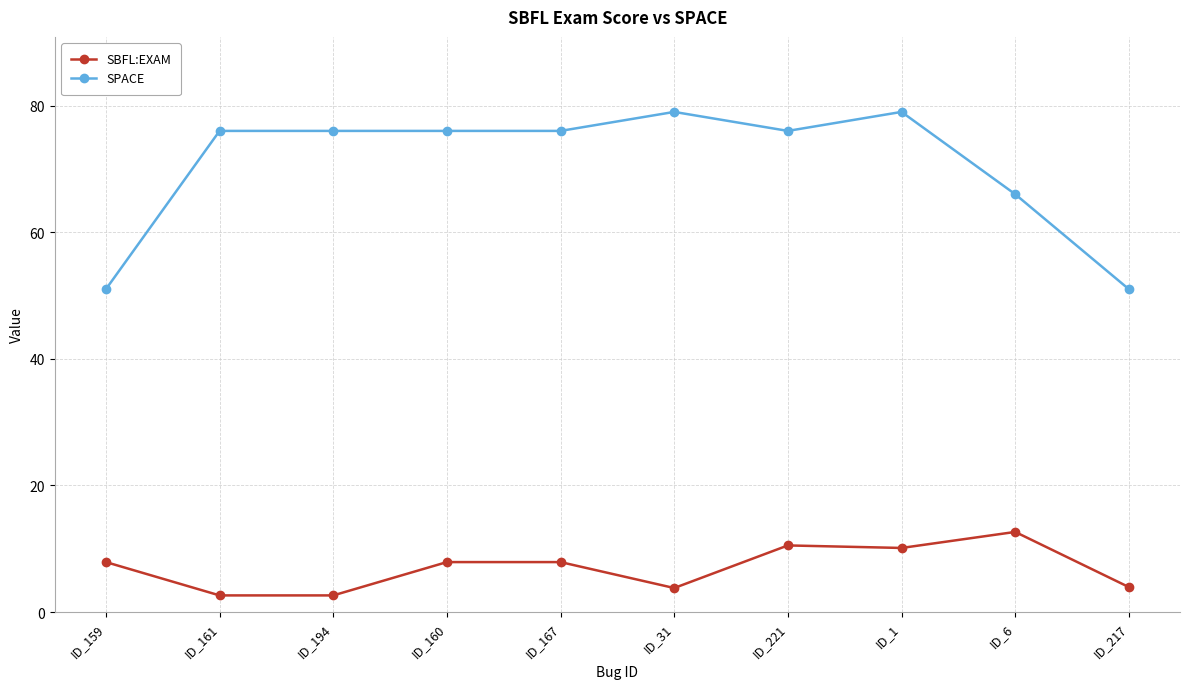

Count the SPACE values in the range 66 to 76.

6